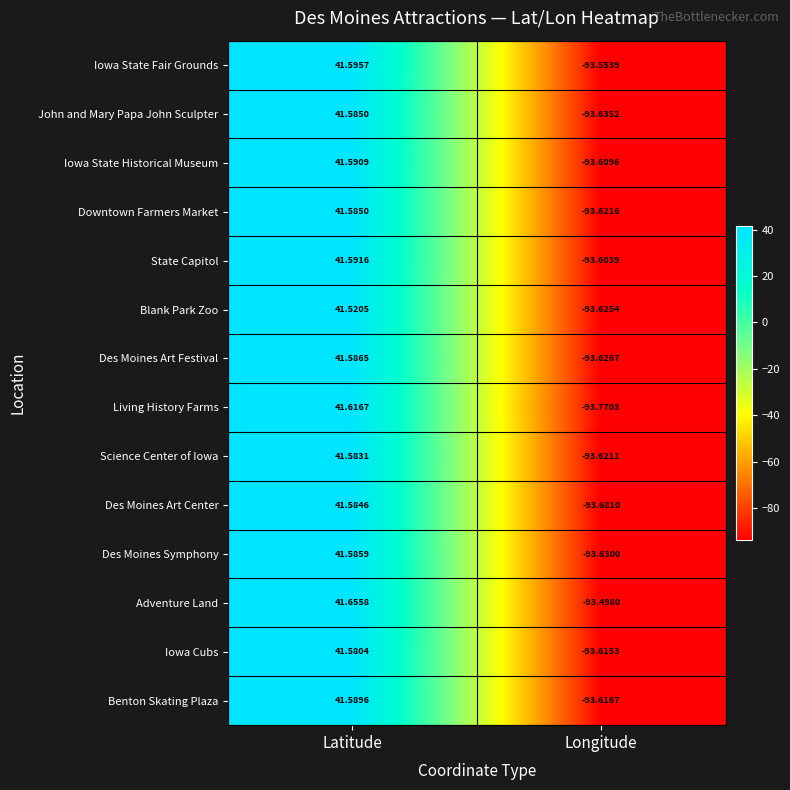

At which label is Des Moines Art Center closest to -26?

Latitude